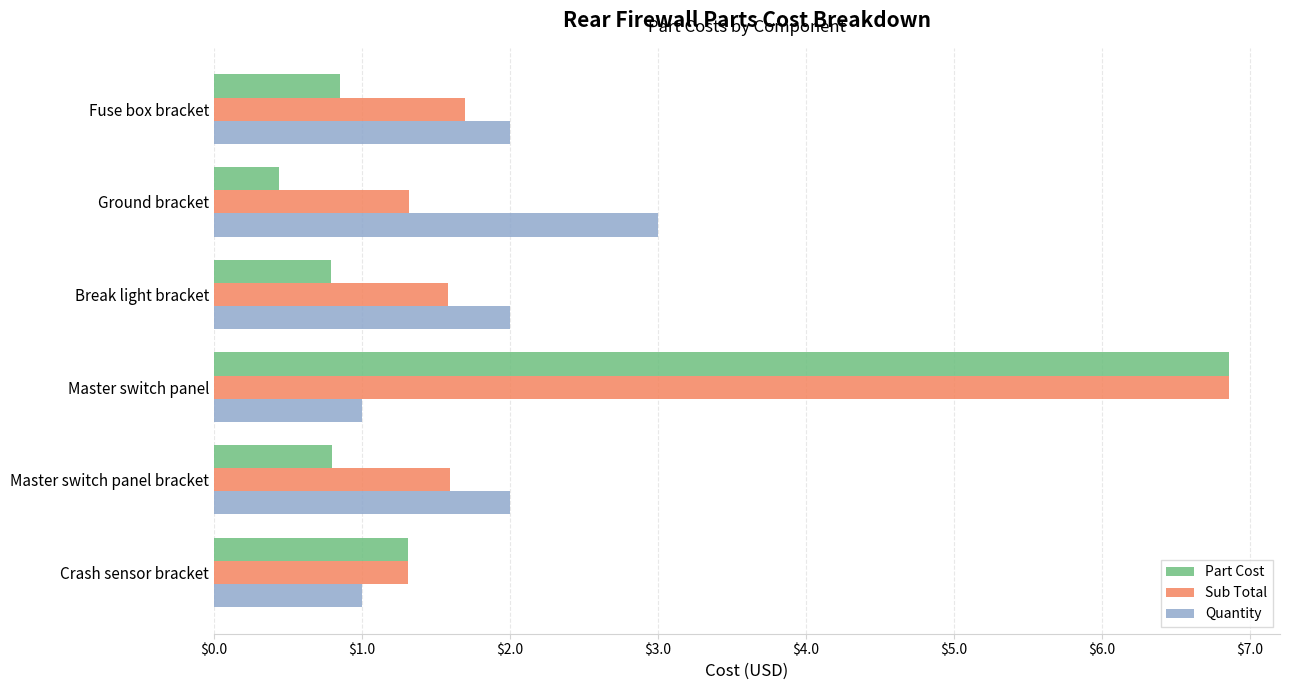

At which category is the sum across all series the highest?

Master switch panel